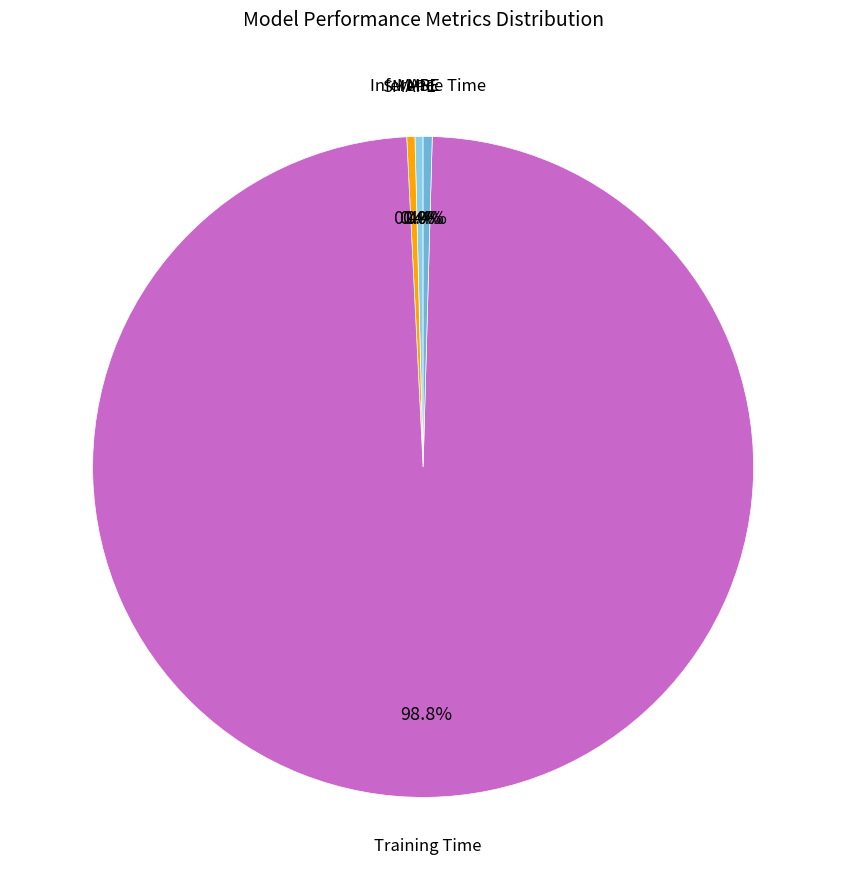

What is the largest slice in the pie chart?

Training Time